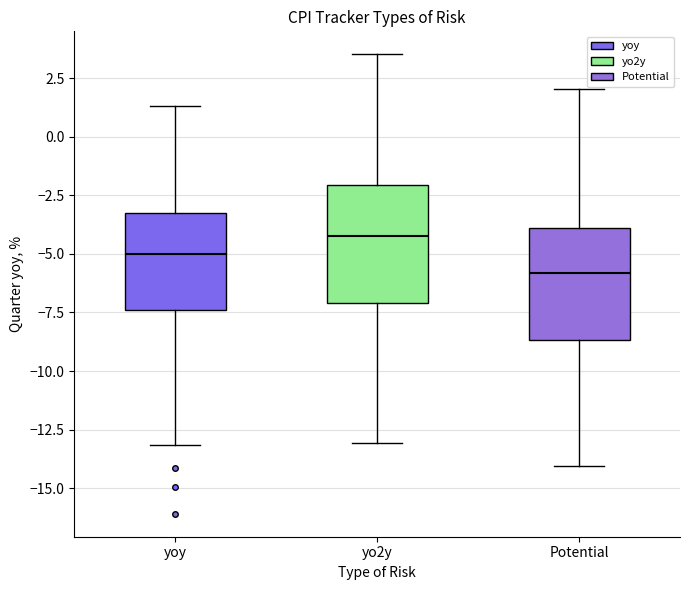

Reading left to right, transcribe this box plot: for each box, give where its median line is, the range the box spans, and where its two whiskers end, as read against the y-axis. The values are not printed on the chart, so give them approximately, as read against the axis.

yoy: median -5.0, box -7.5 to -3.5, whiskers -13.0 to 1.5
yo2y: median -4.0, box -7.0 to -2.0, whiskers -13.0 to 3.5
Potential: median -6.0, box -8.5 to -4.0, whiskers -14.0 to 2.0